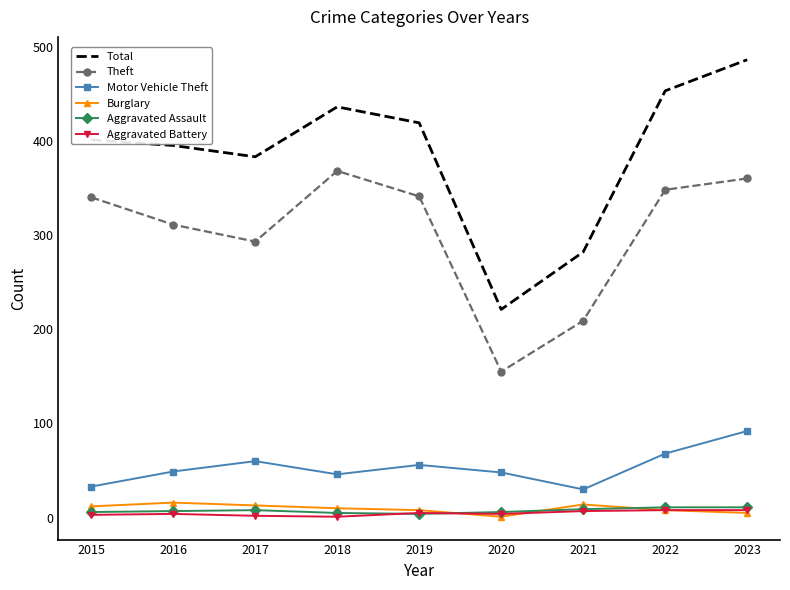

True or false: Total and Aggravated Battery intersect in this chart.

False